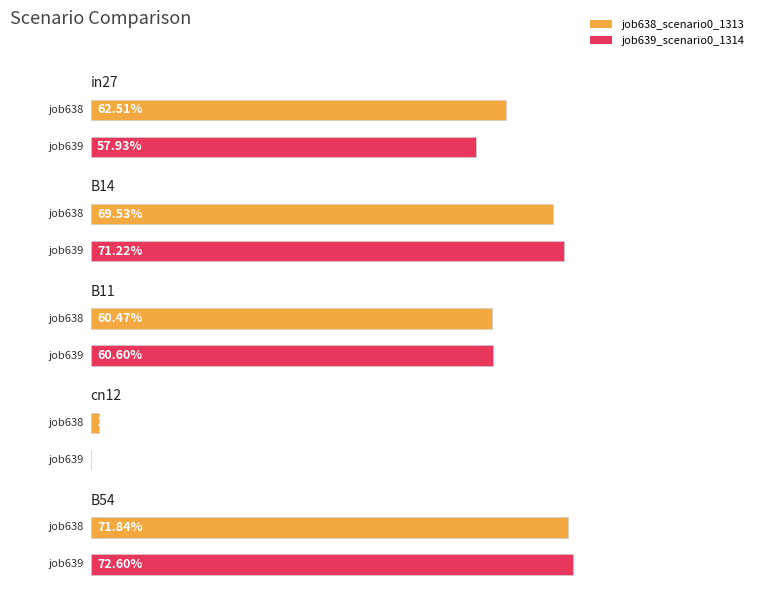

The value of job639_scenario0_1314 at B54 is 1.1. True or false?

False